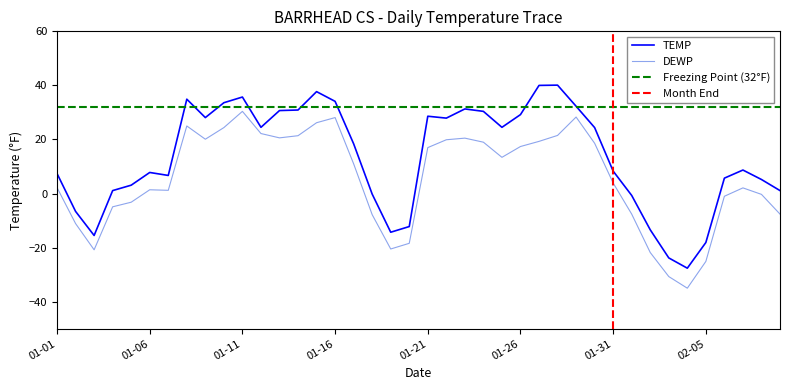

Which category has the highest value in the TEMP series?

2025-01-28